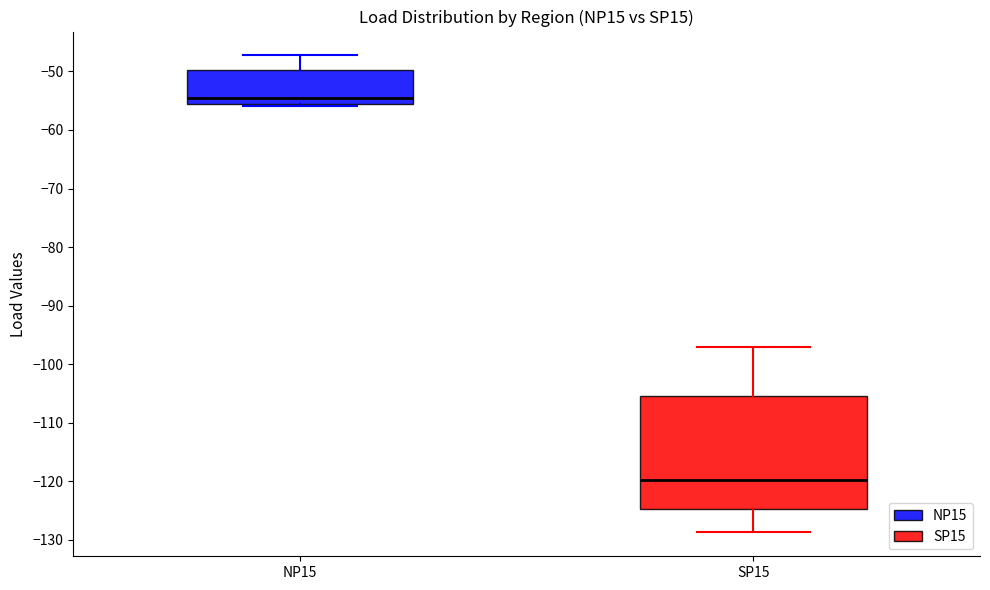

Where is the lower edge of the box for SP15 on the y-axis? The values are not printed on the chart, so give them approximately, as read against the axis.

-125